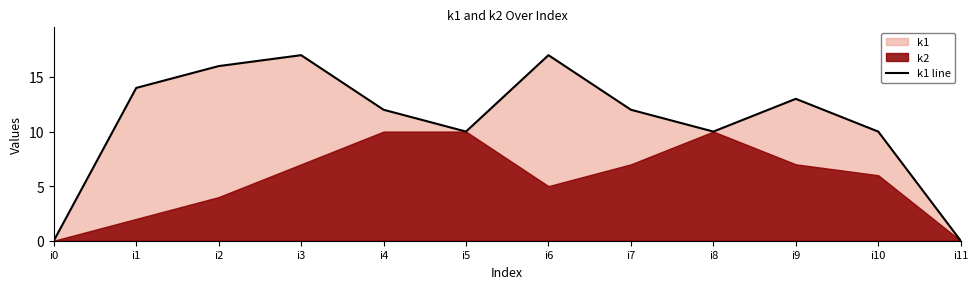

At which label does the data first exceed 12?

i1